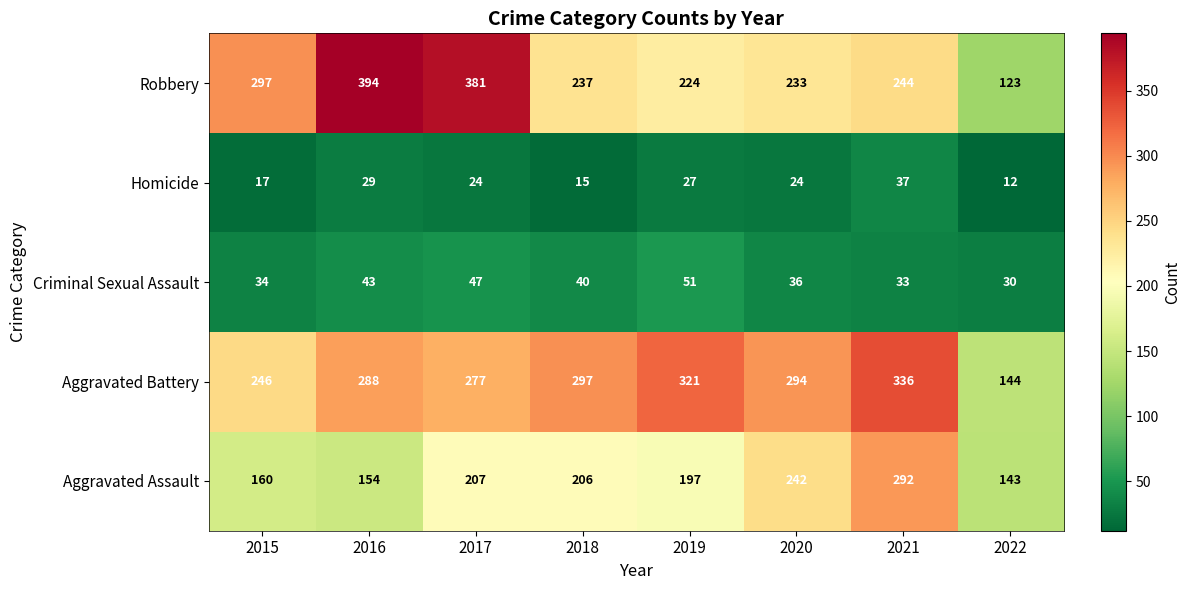

At how many categories does at least one series exceed 272?

7